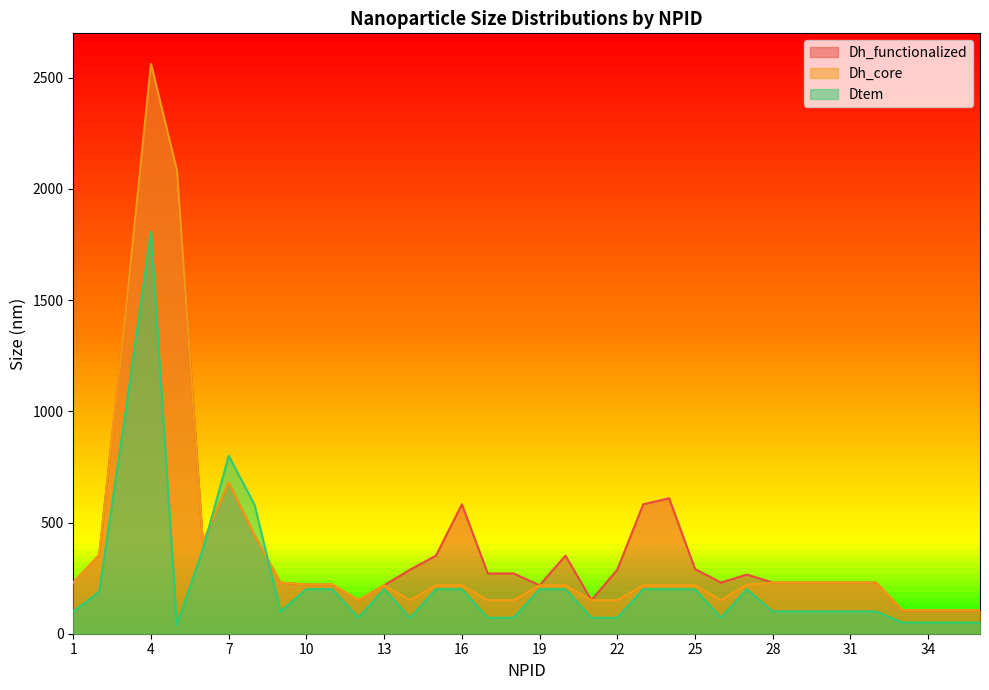

Which series has the largest range (max minus min)?

Dh_functionalized